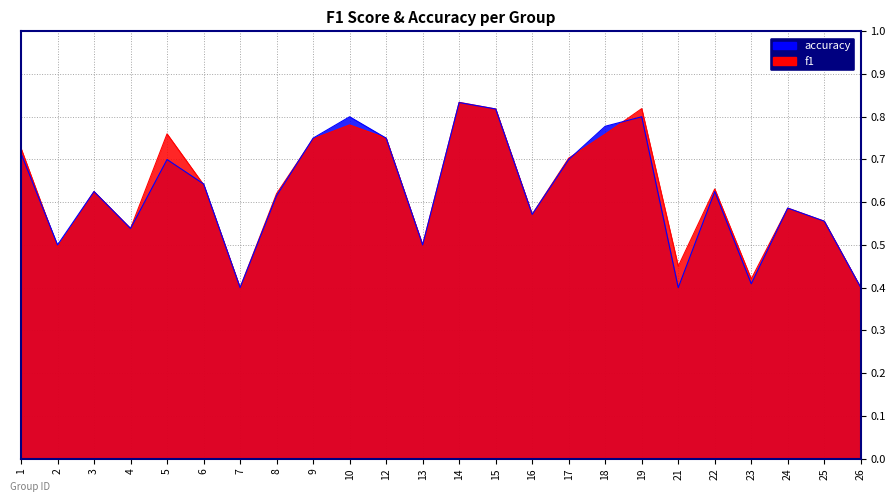

What is the approximate value of f1 at 26?

0.4